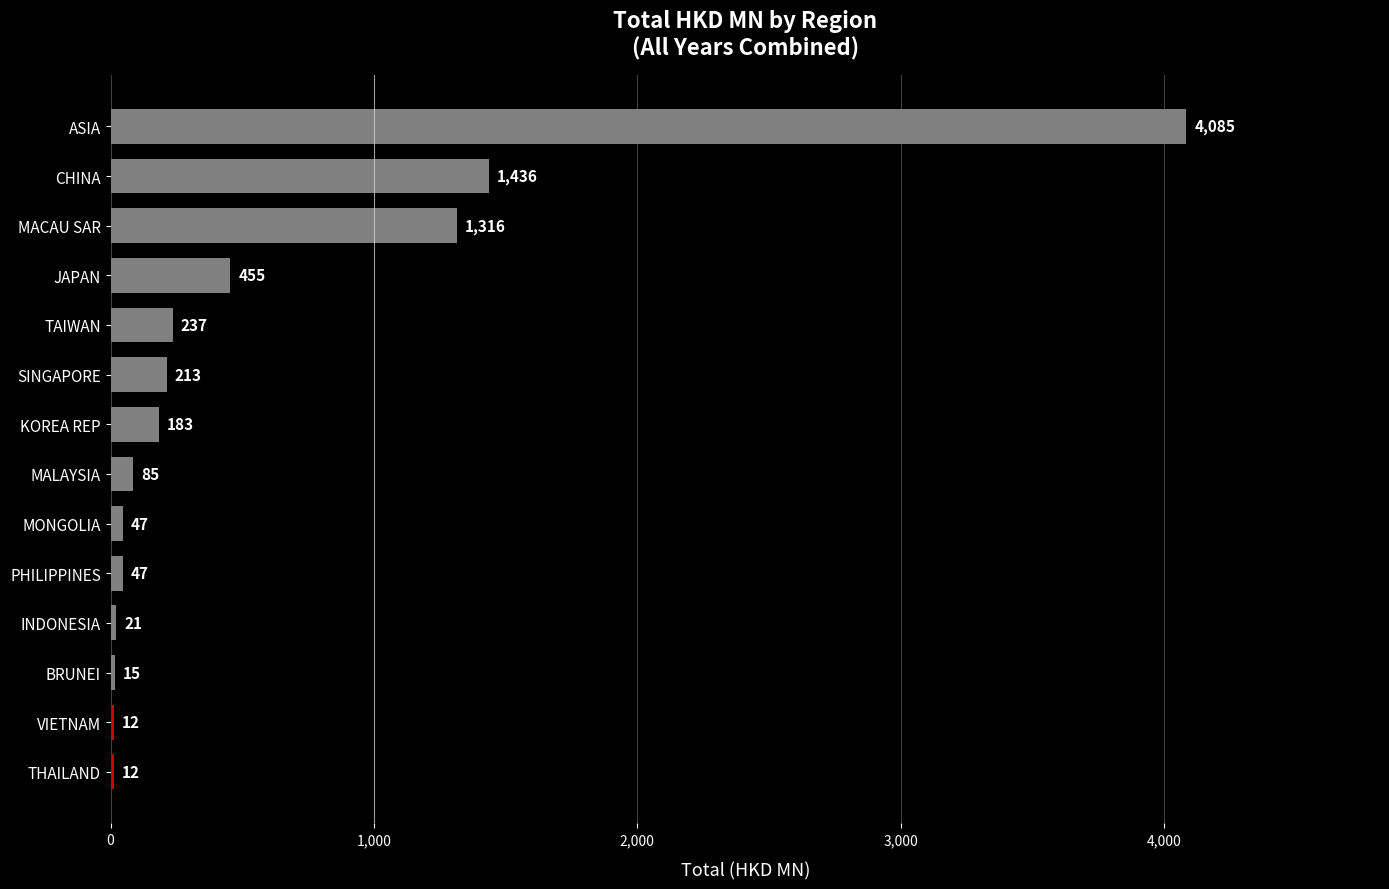

Where is the data nearest to the value 2048?

CHINA